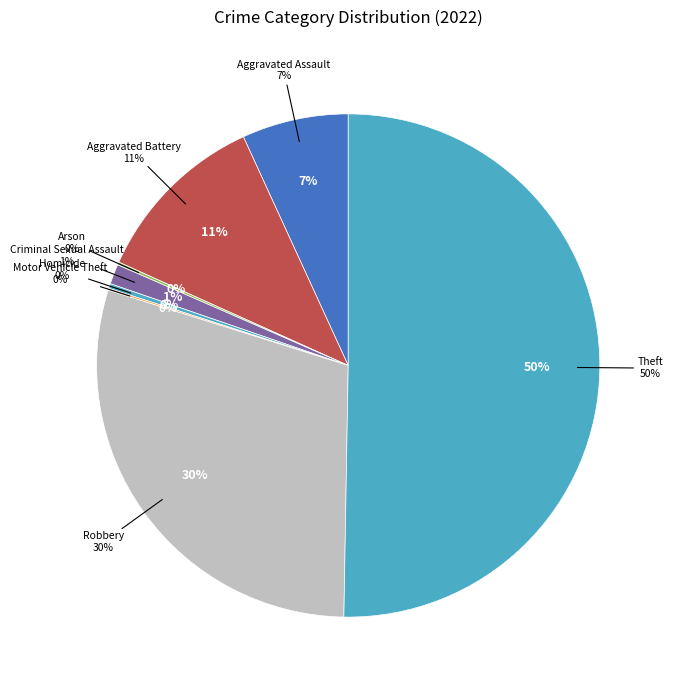

To the nearest percent, what is the average slice percentage?

12%